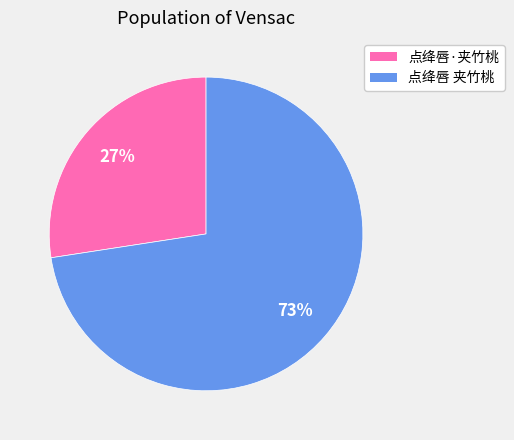

Do 点绛唇·夹竹桃 and 点绛唇 夹竹桃 together represent more than half of the pie?

Yes